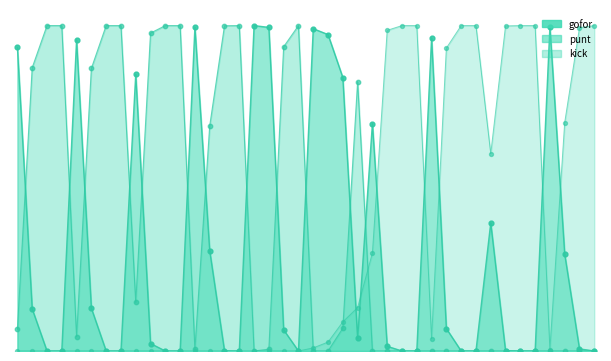

What is the total value across all series at 2?

1.0